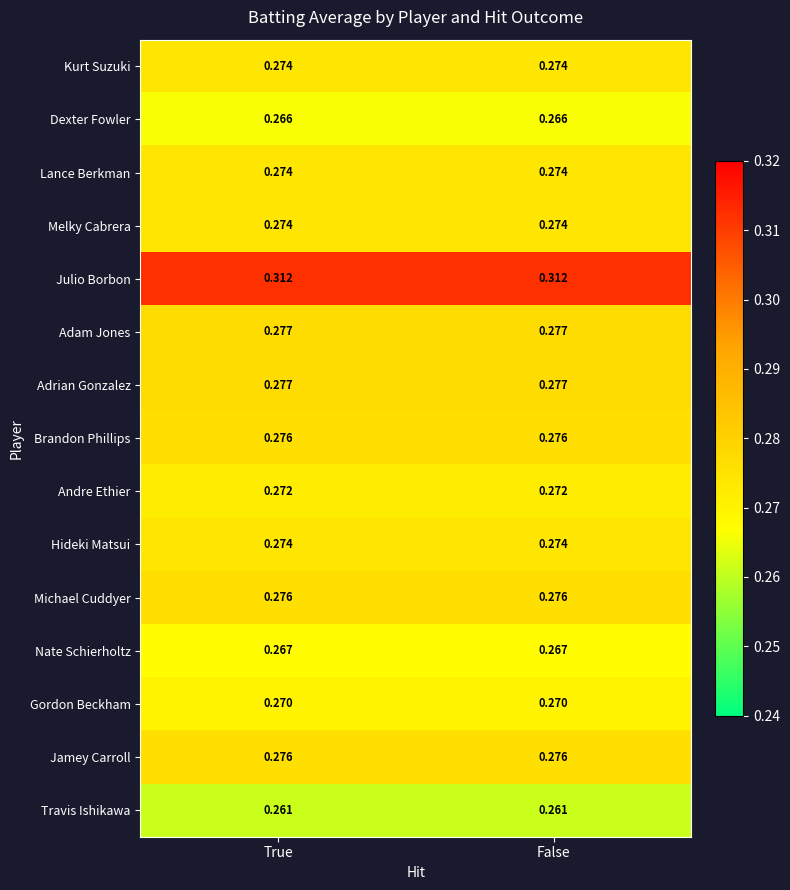

Which series has the largest total across all categories?

Julio Borbon